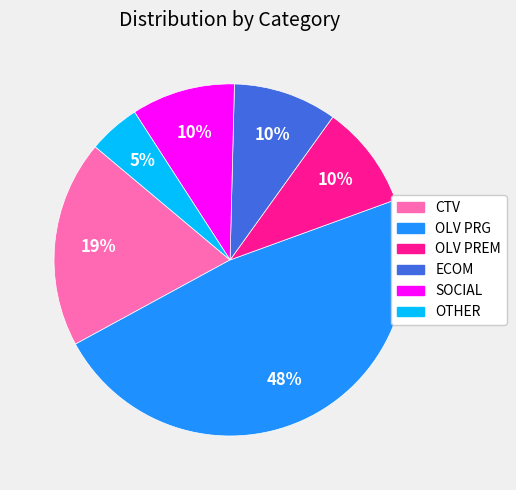

What is the ratio of the value at OTHER to the value at SOCIAL?

0.5